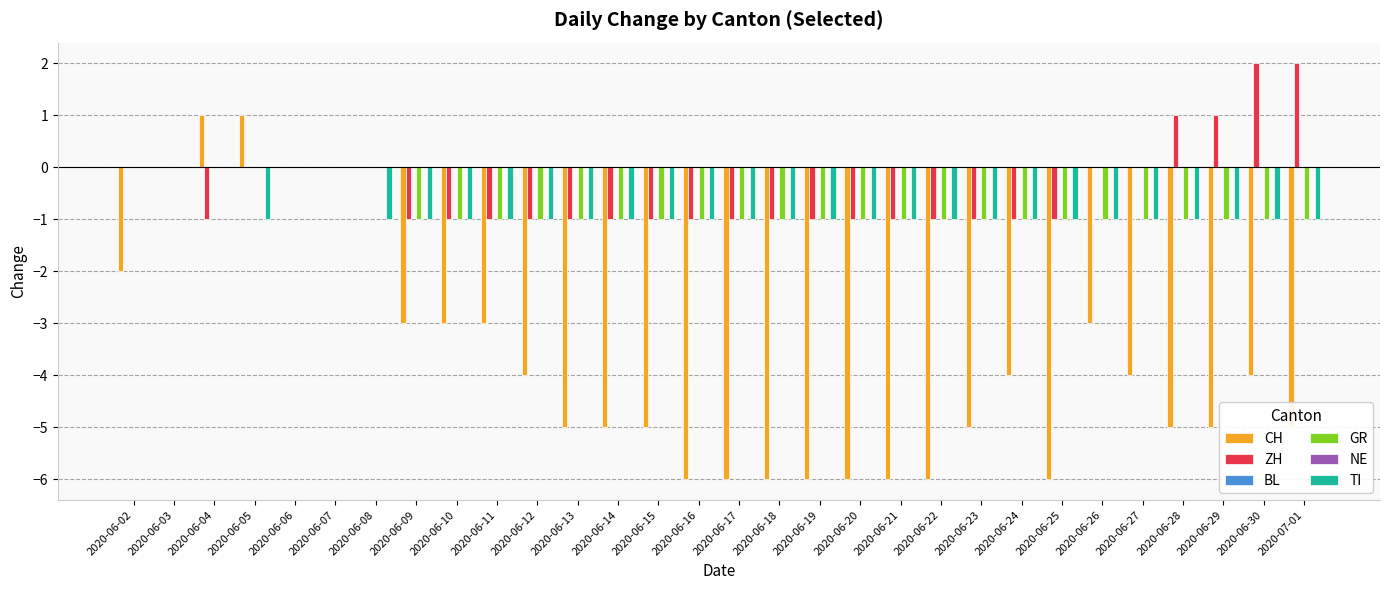

At which label does NE reach its minimum?

2020-06-02